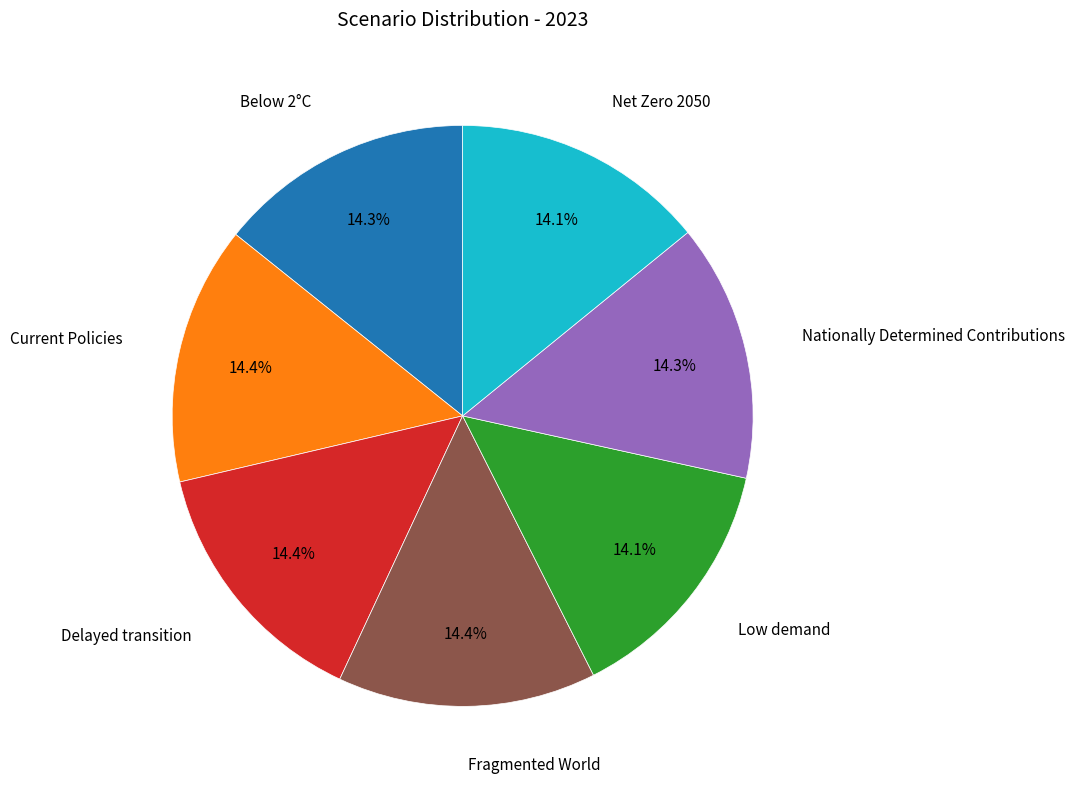

How many slices are in this pie chart?

7